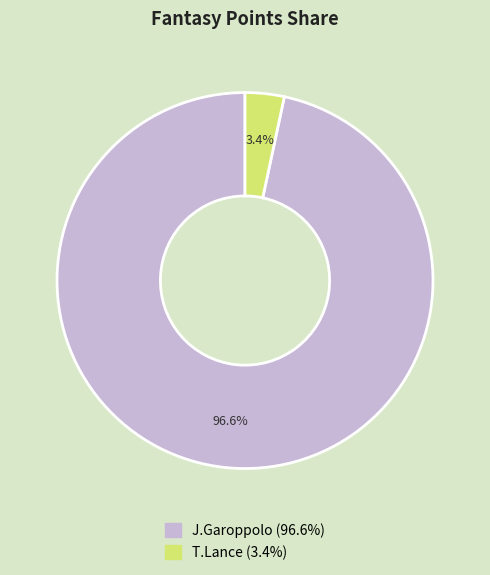

To the nearest percent, what is the combined percentage of T.Lance and J.Garoppolo?

100%